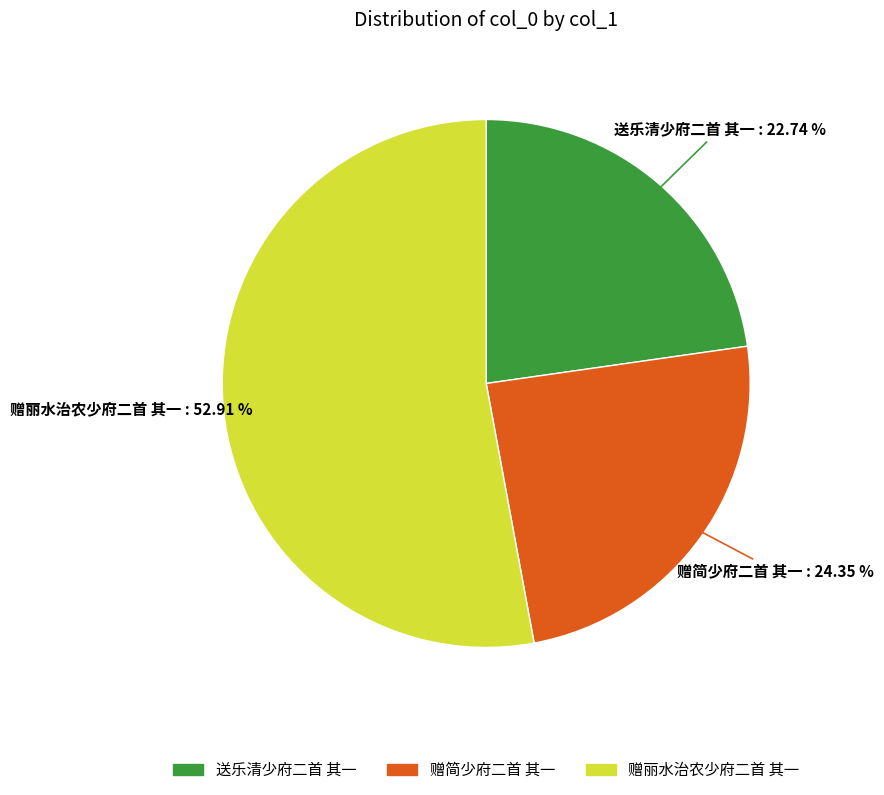

Is the sum of 送乐清少府二首 其一 and 赠简少府二首 其一 greater than half?

No